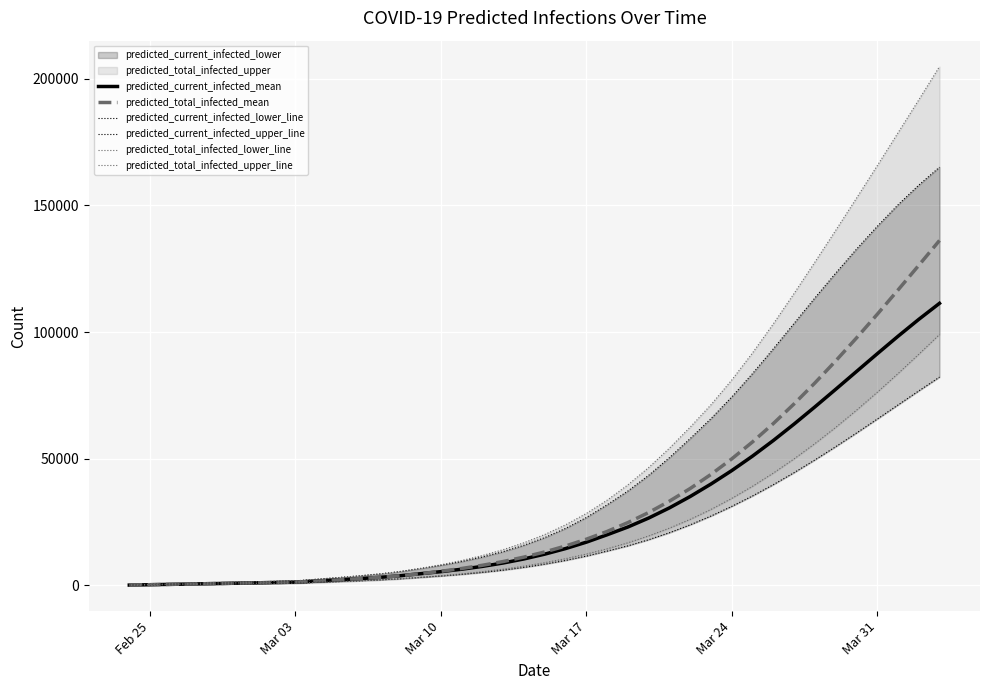

Which series has the largest total across all categories?

predicted_total_infected_upper_line